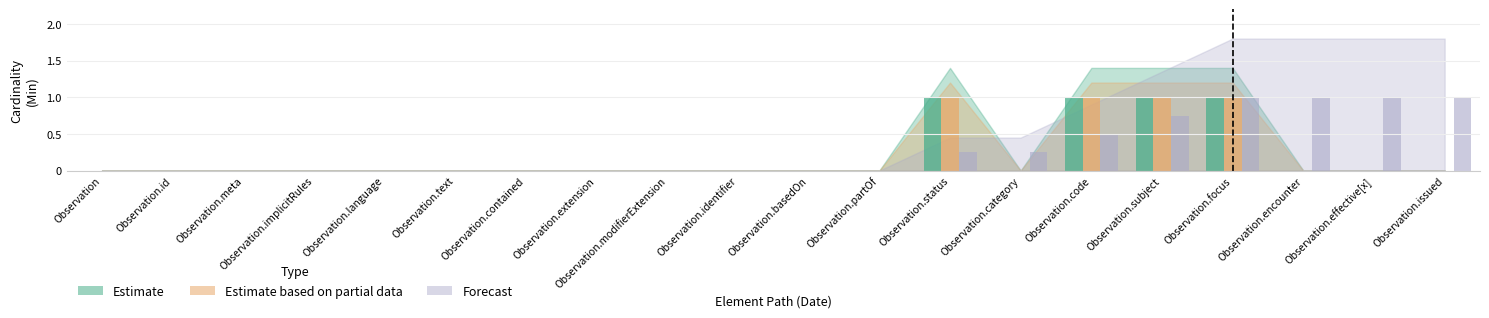

What are all the series names shown in the legend?

Estimate, Estimate based on partial data, Forecast